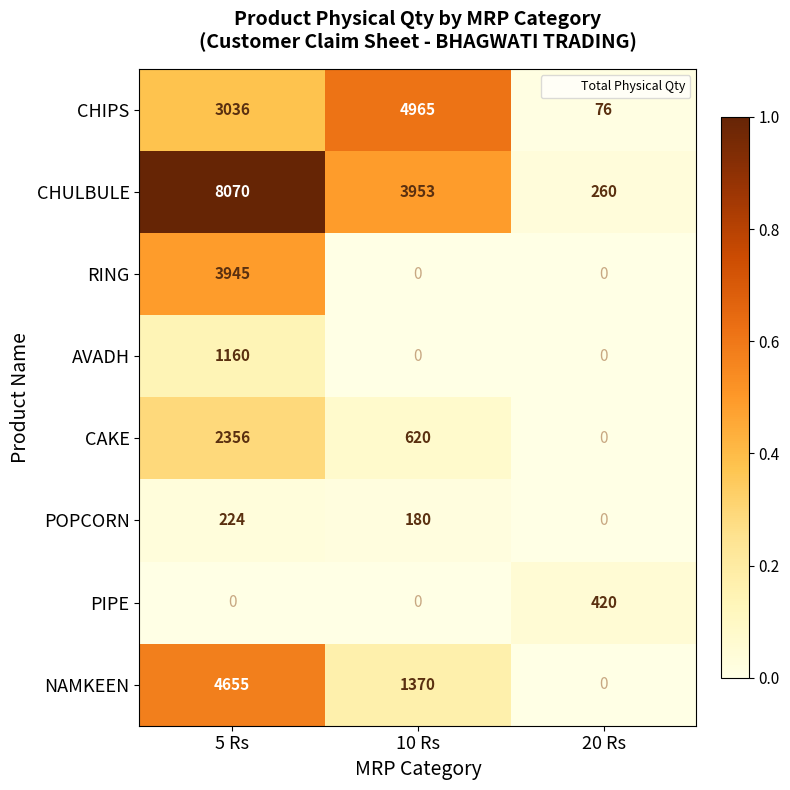

What is the average value of the CAKE series?

992